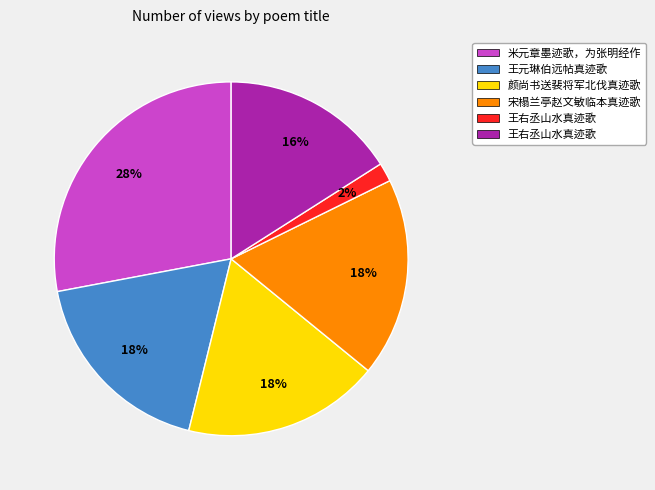

Count the number of slices in the pie.

6